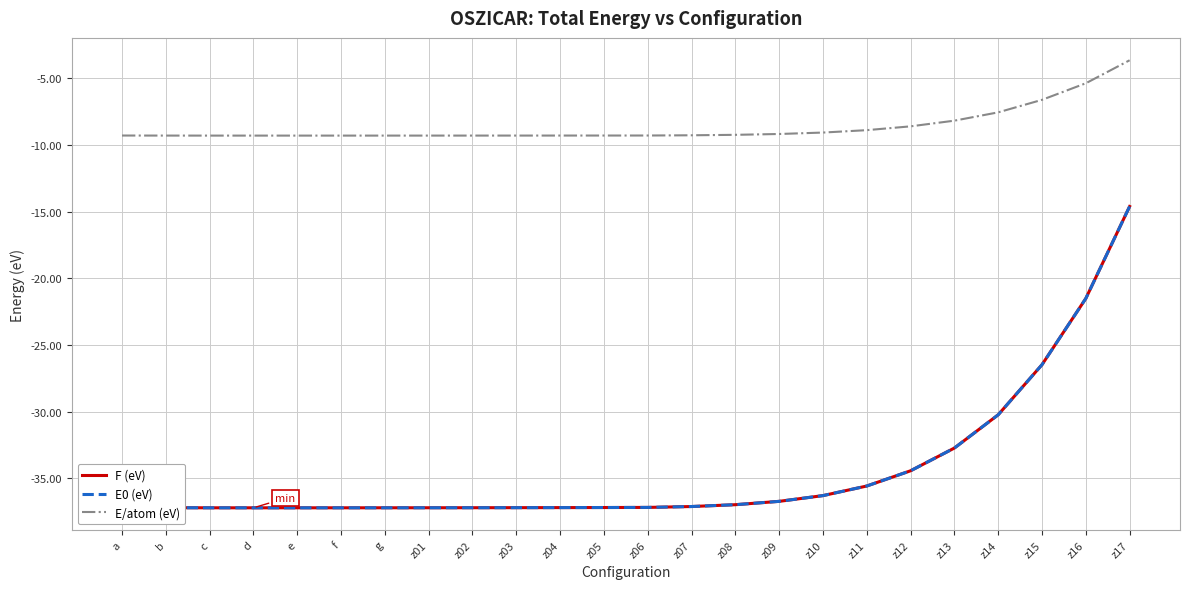

At which category does E/atom (eV) reach its first local valley?

d